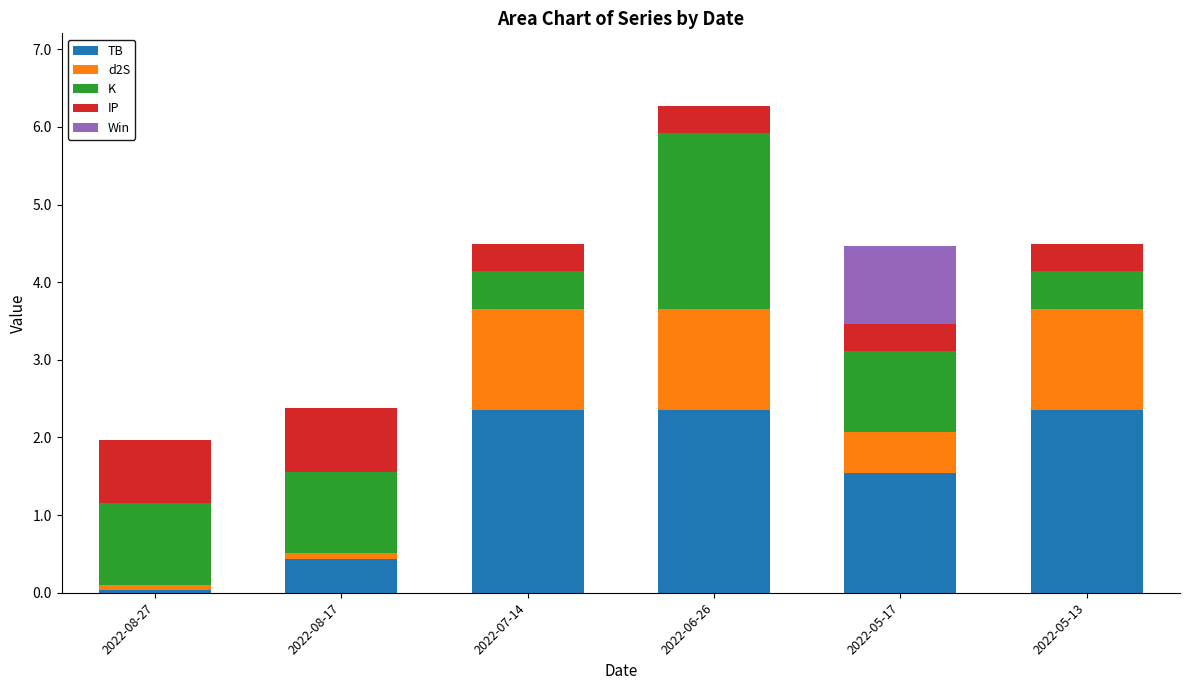

What is the highest value of the TB series?

2.3